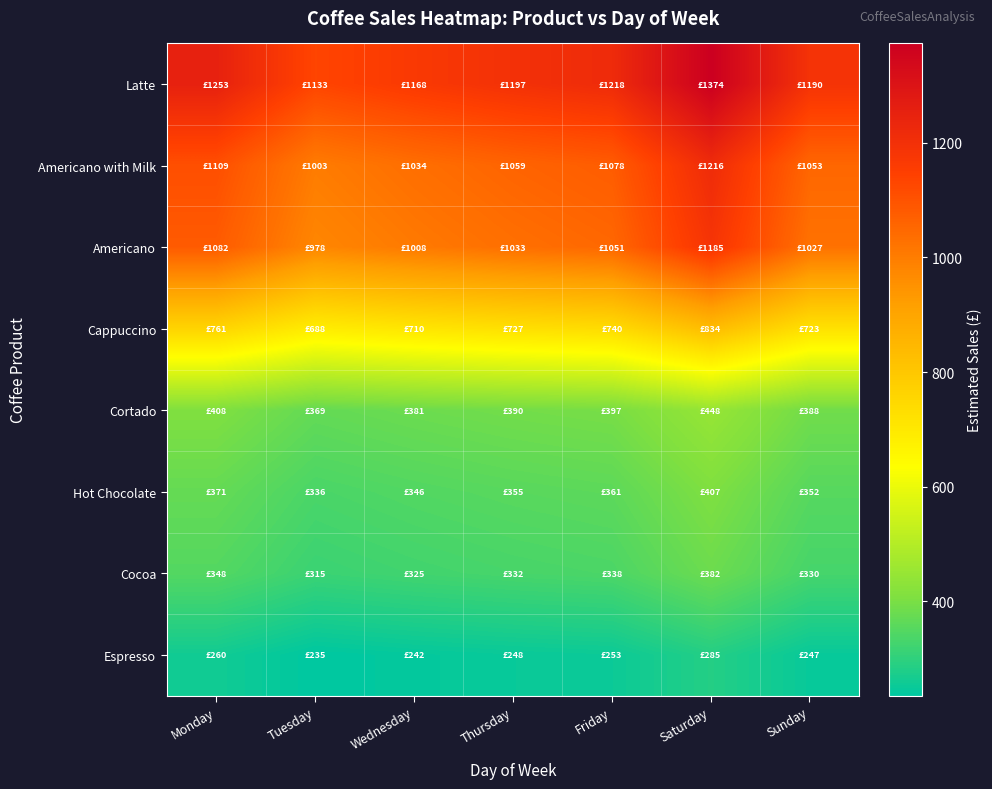

What is the total value across all series at Sunday?

5309.2